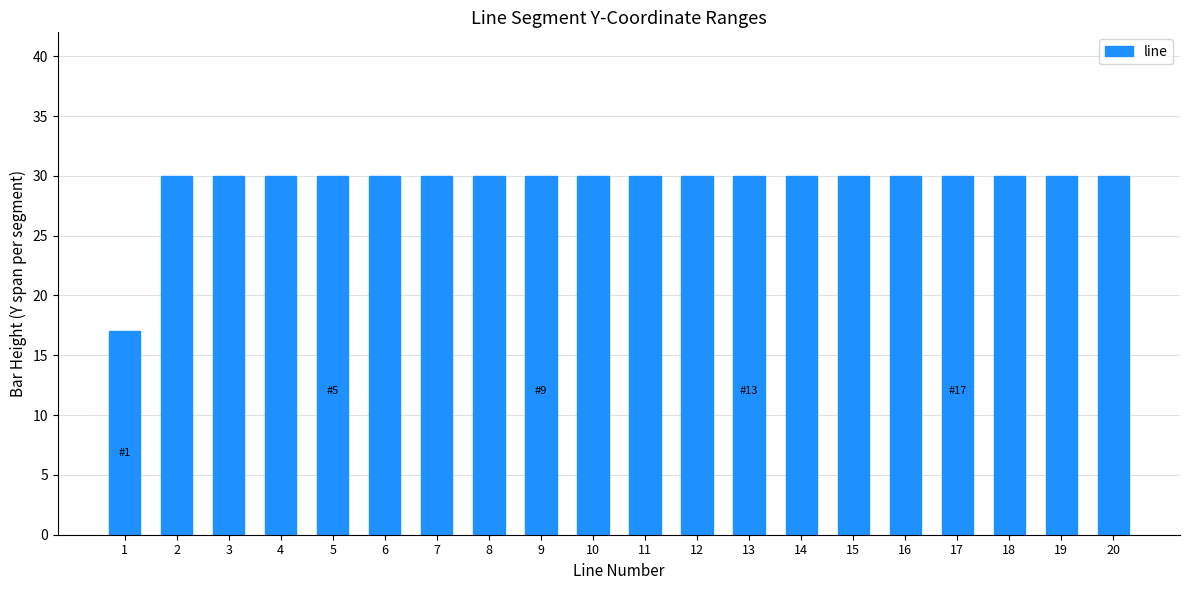

What is the smallest value displayed?

17